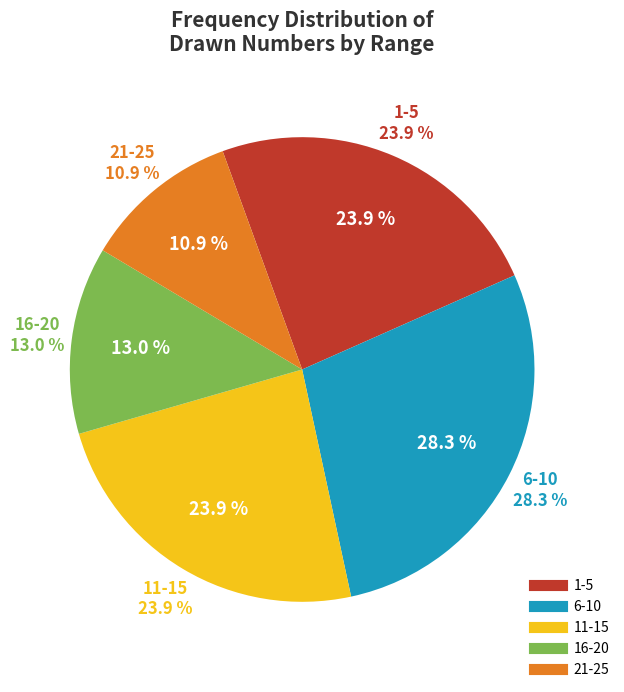

To the nearest percent, what is the difference between the 11 and 6 slice percentages?

4%